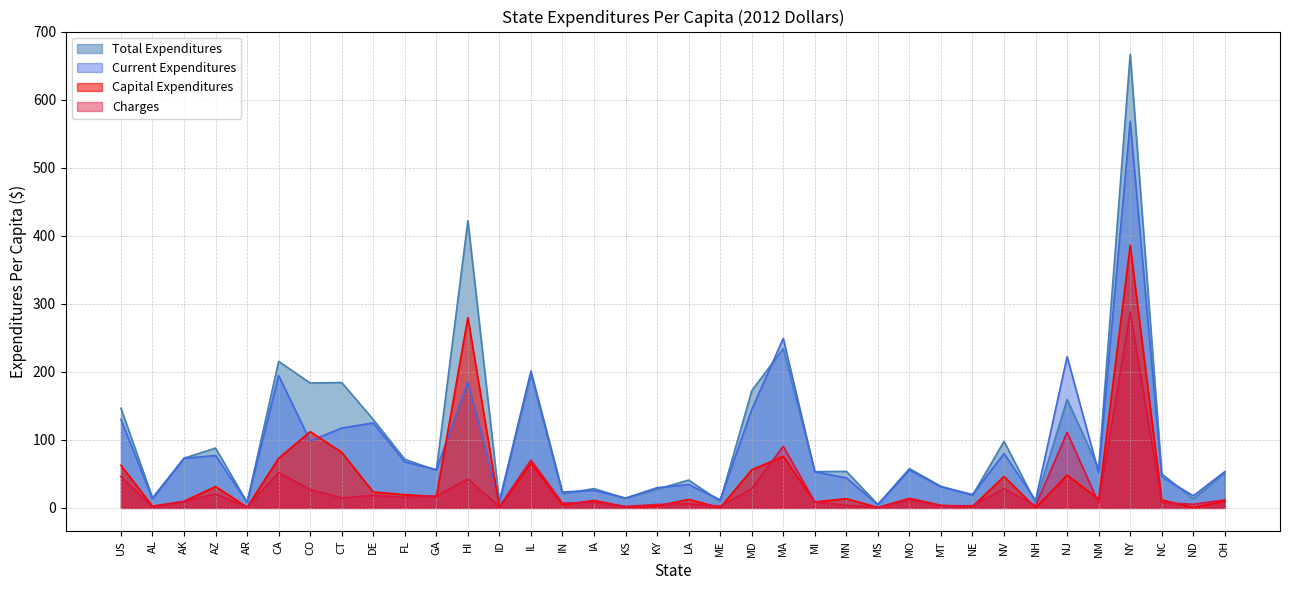

At which category does the chart reach its minimum across all series?

NH